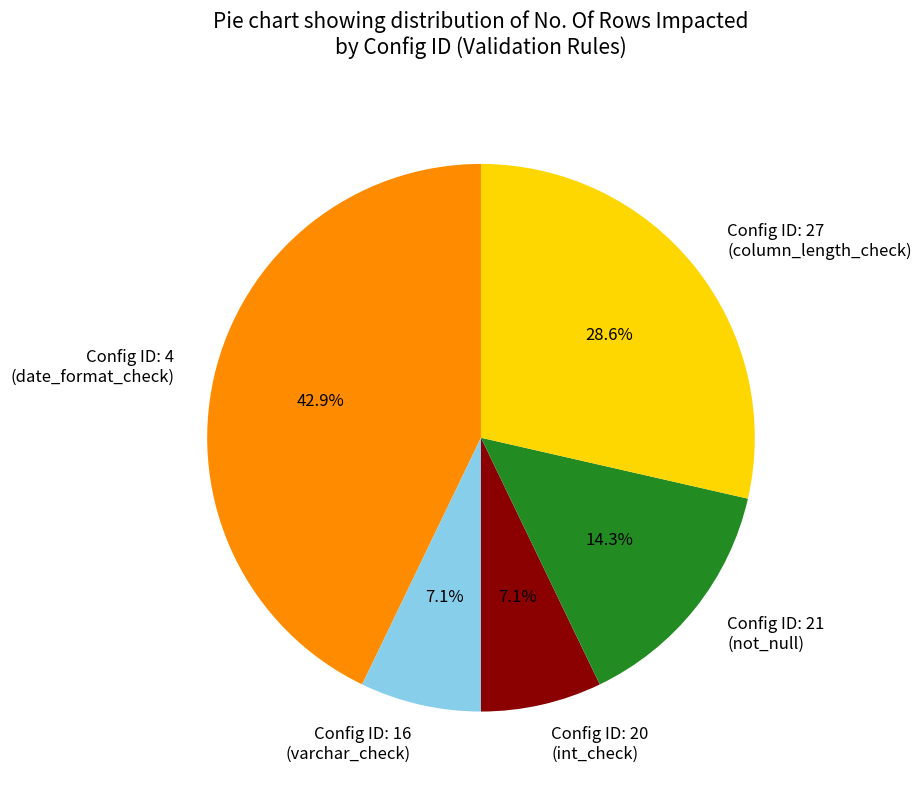

Which slice is the largest?

Config ID: 4 (date_format_check)